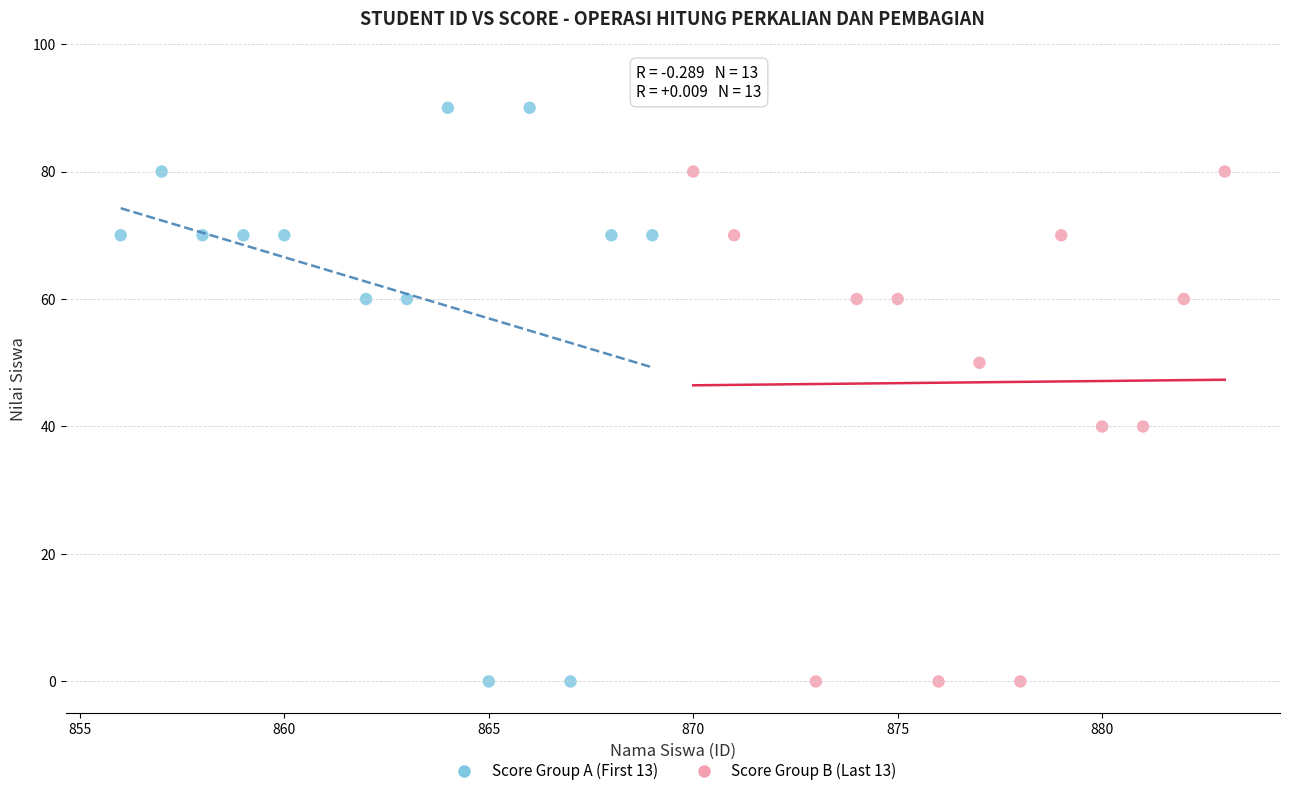

Which series has the widest spread of Y values?

Score Group A (First 13)